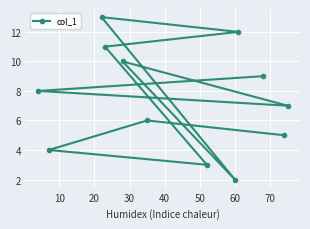

Is this an area chart (filled region under the line)?

No